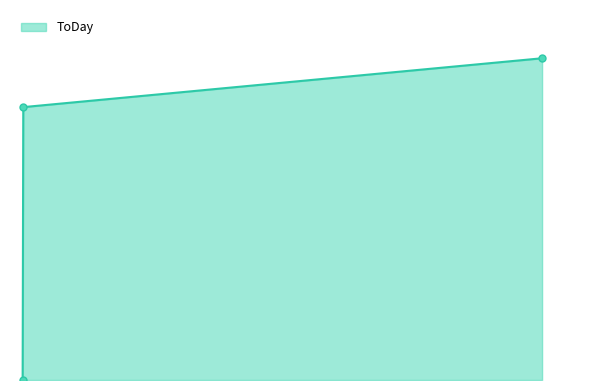

Reading left to right, what are all the values shown in this chart?

0	821	968